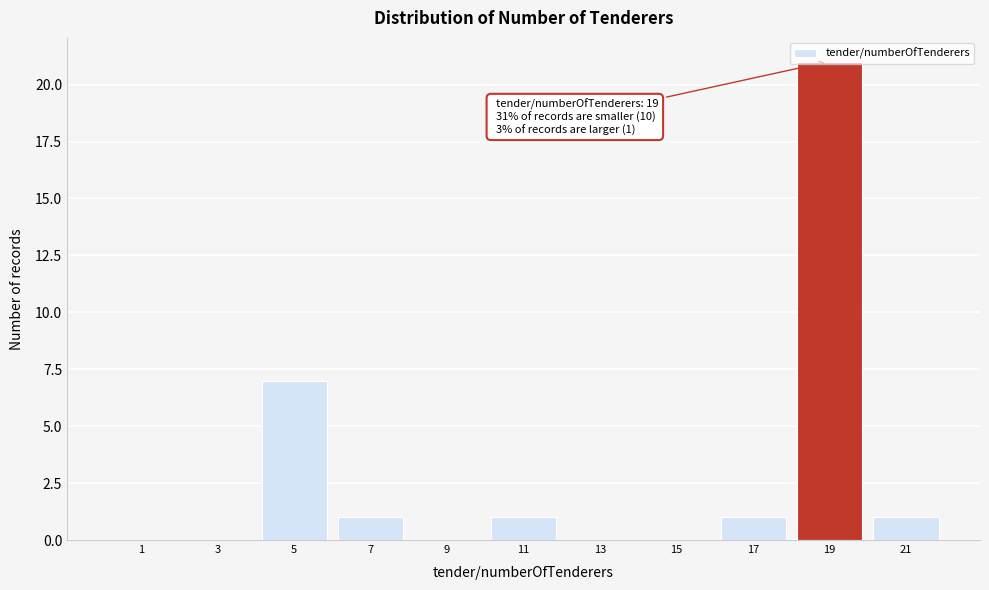

Where is the data nearest to the value 10?

5